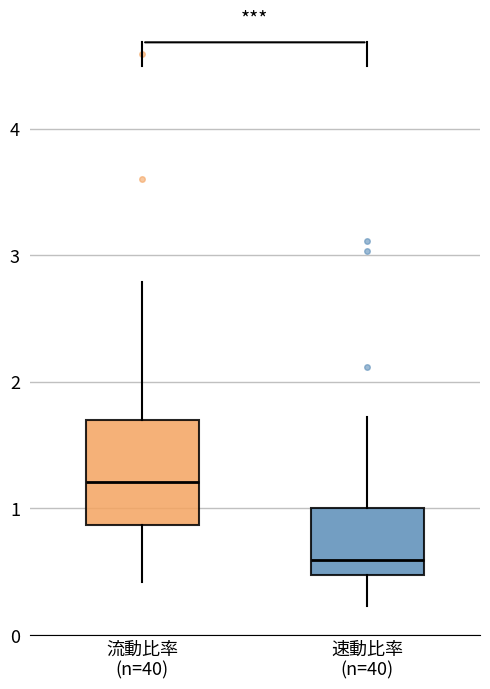

Reading left to right, transcribe this box plot: for each box, give where its median line is, the range the box spans, and where its two whiskers end, as read against the y-axis. The values are not printed on the chart, so give them approximately, as read against the axis.

流動比率 (n=40): median 1.2, box 0.9 to 1.7, whiskers 0.4 to 2.8
速動比率 (n=40): median 0.6, box 0.5 to 1.0, whiskers 0.2 to 1.7